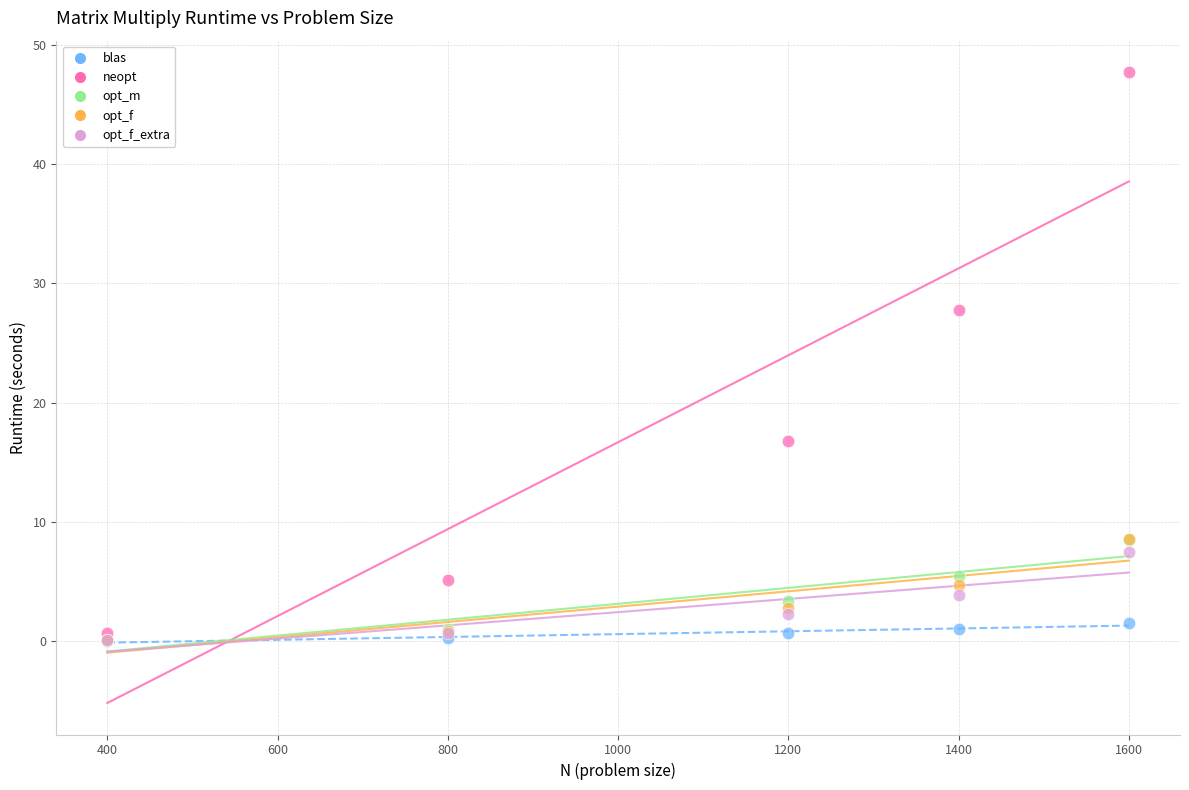

Which series has the largest Y range (max minus min)?

neopt